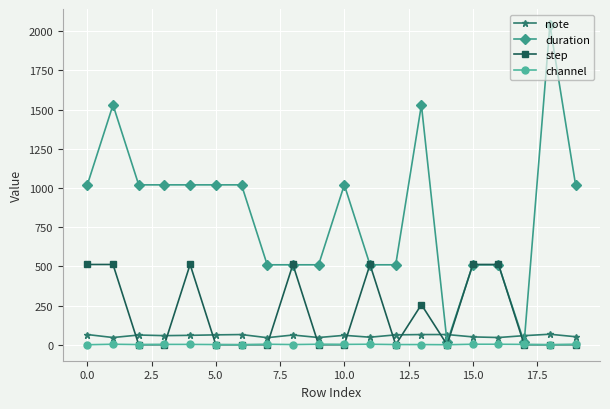

What is the maximum value for duration?

2040